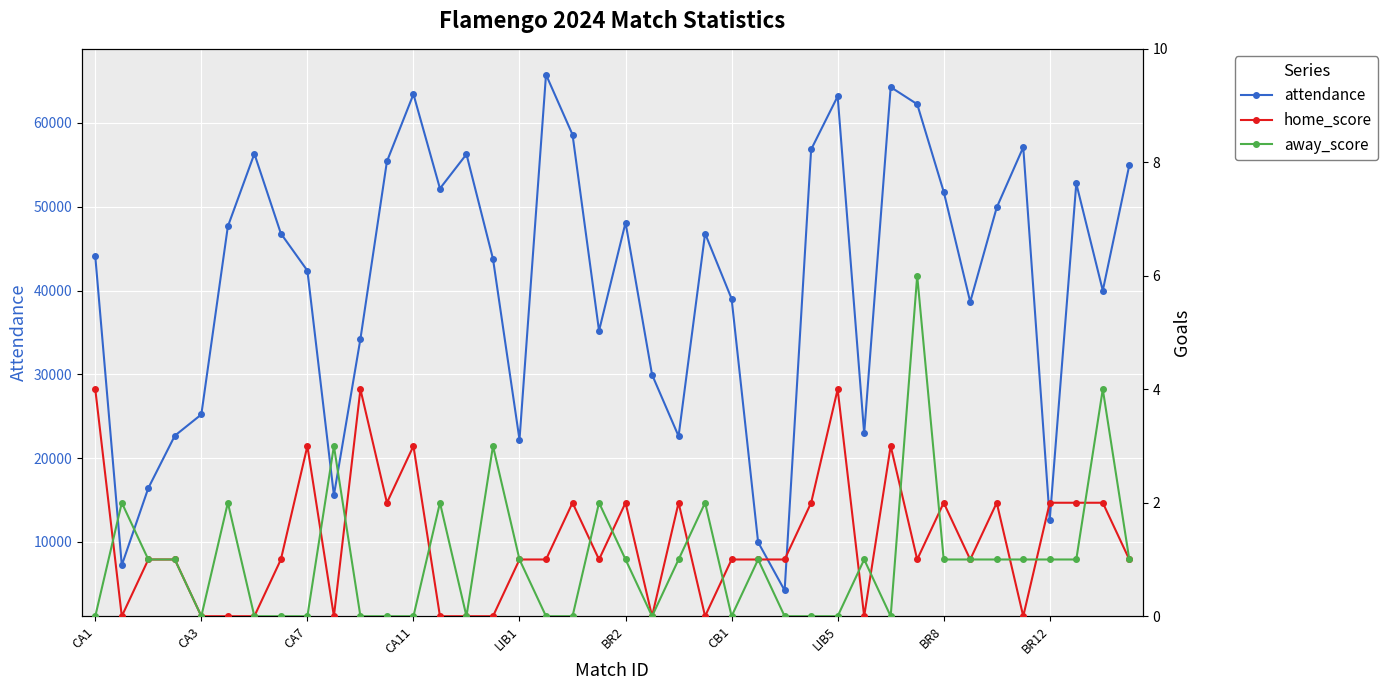

What is the value of the away_score point at the 20th from the left?

2